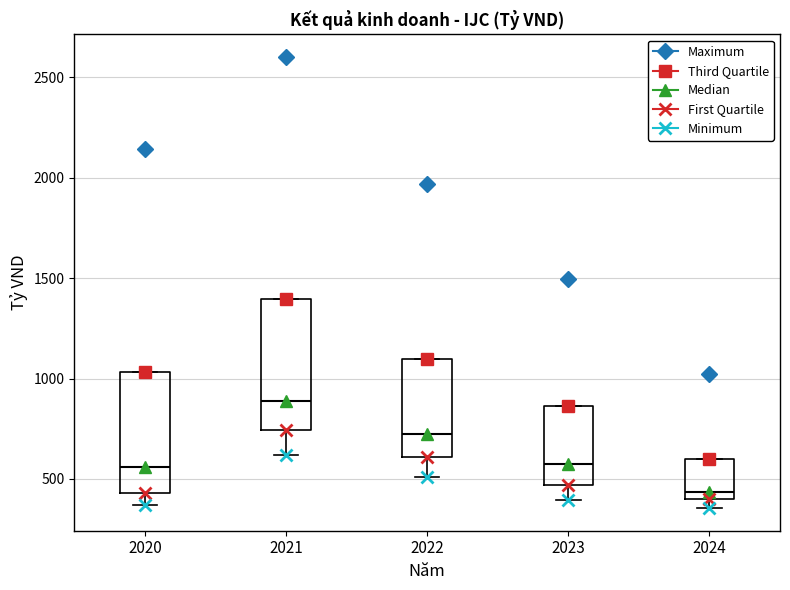

Which box is the tallest, from its lower edge to its upper edge?

2021